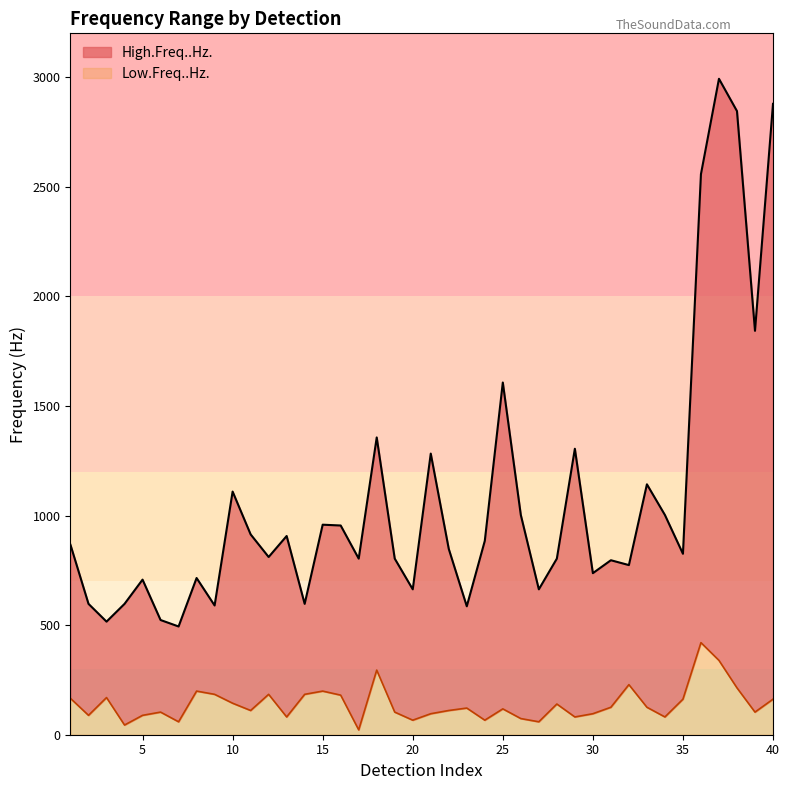

Reading right to left, transcribe all the data shown in this chart.

High.Freq..Hz.: 40=2878.4	39=1842.8	38=2845.2	37=2992.6	36=2557.7	35=825.6	34=1002.5	33=1142.5	32=774.0	31=796.1	30=737.1	29=1304.7	28=803.4	27=663.4	26=1002.5	25=1606.9	24=884.5	23=586.0	22=847.7	21=1282.6	20=663.4	19=803.4	18=1356.3	17=803.4	16=954.5	15=958.2	14=597.1	13=906.6	12=810.8	11=914.0	10=1109.3	9=589.7	8=715.0	7=493.9	6=523.3	5=707.6	4=597.1	3=516.0	2=597.1	1=866.1
Low.Freq..Hz.: 40=162.2	39=103.2	38=213.8	37=339.1	36=420.1	35=162.2	34=81.1	33=125.3	32=228.5	31=125.3	30=95.8	29=81.1	28=140.0	27=59.0	26=73.7	25=117.9	24=66.3	23=121.6	22=110.6	21=95.8	20=66.3	19=103.2	18=294.8	17=22.1	16=180.6	15=199.0	14=184.3	13=81.1	12=184.3	11=110.6	10=143.7	9=184.3	8=199.0	7=59.0	6=103.2	5=88.5	4=44.2	3=169.5	2=88.5	1=165.8